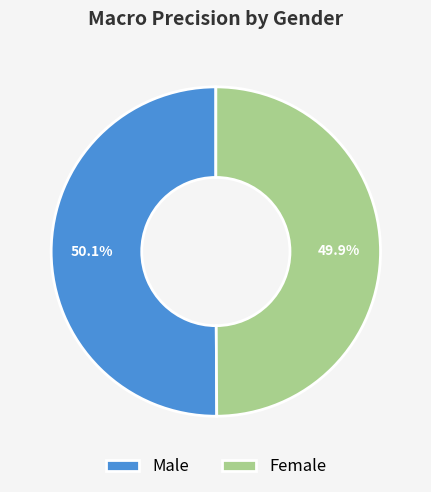

Combined, do Male and Female account for over 50%?

Yes